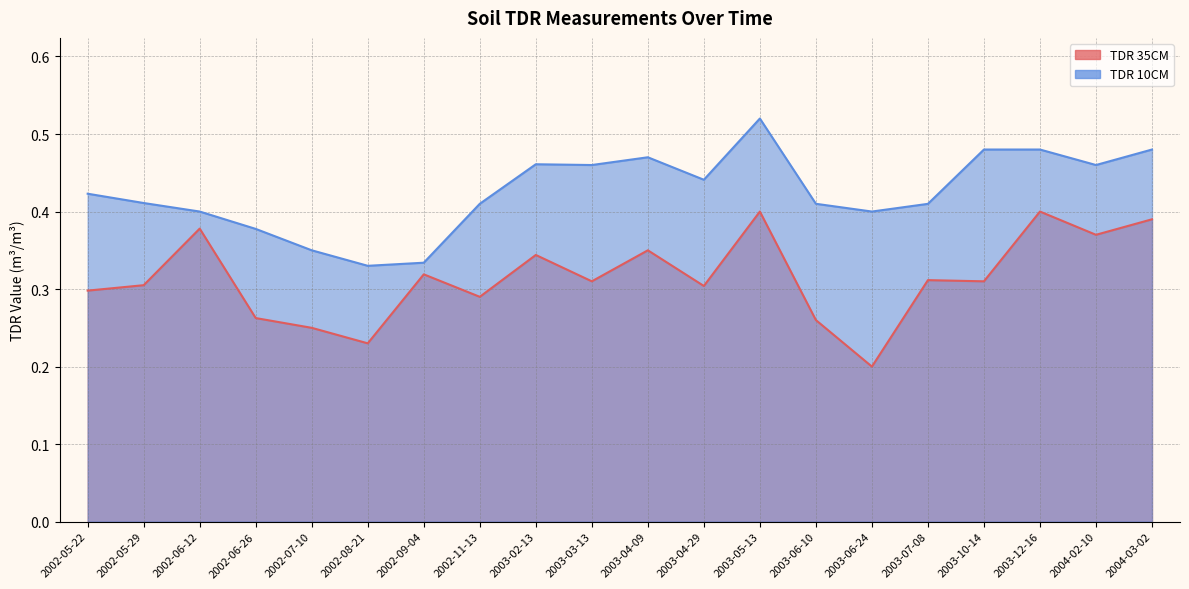

Reading left to right, transcribe all the data shown in this chart.

TDR 35CM: 0.3	0.3	0.4	0.3	0.2	0.2	0.3	0.3	0.3	0.3	0.3	0.3	0.4	0.3	0.2	0.3	0.3	0.4	0.4	0.4
TDR 10CM: 0.4	0.4	0.4	0.4	0.3	0.3	0.3	0.4	0.5	0.5	0.5	0.4	0.5	0.4	0.4	0.4	0.5	0.5	0.5	0.5